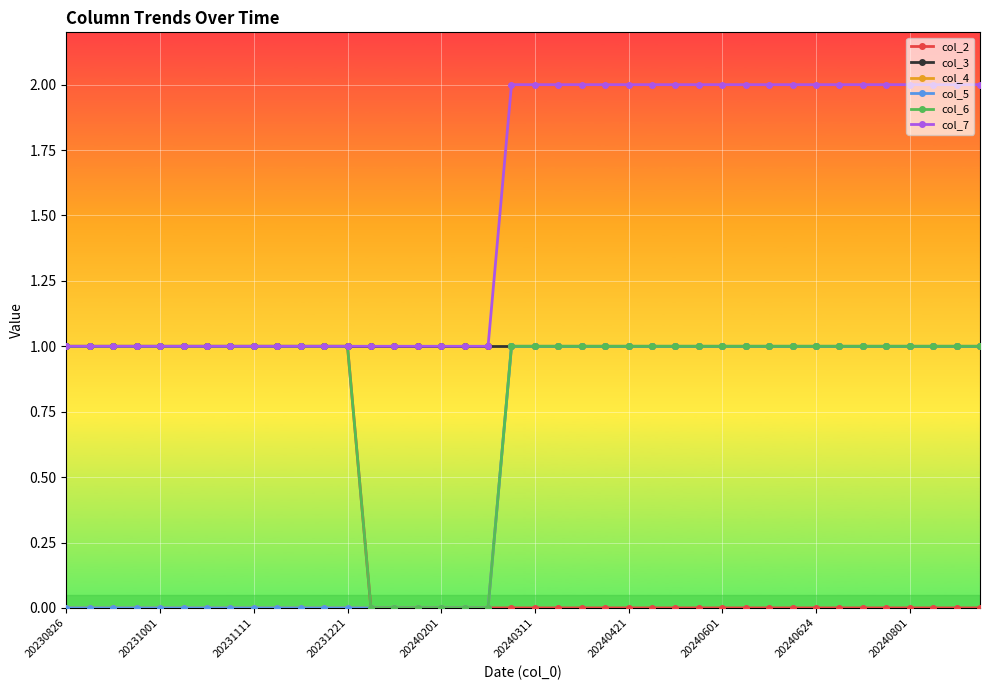

True or false: col_3 and col_2 cross at least once.

False